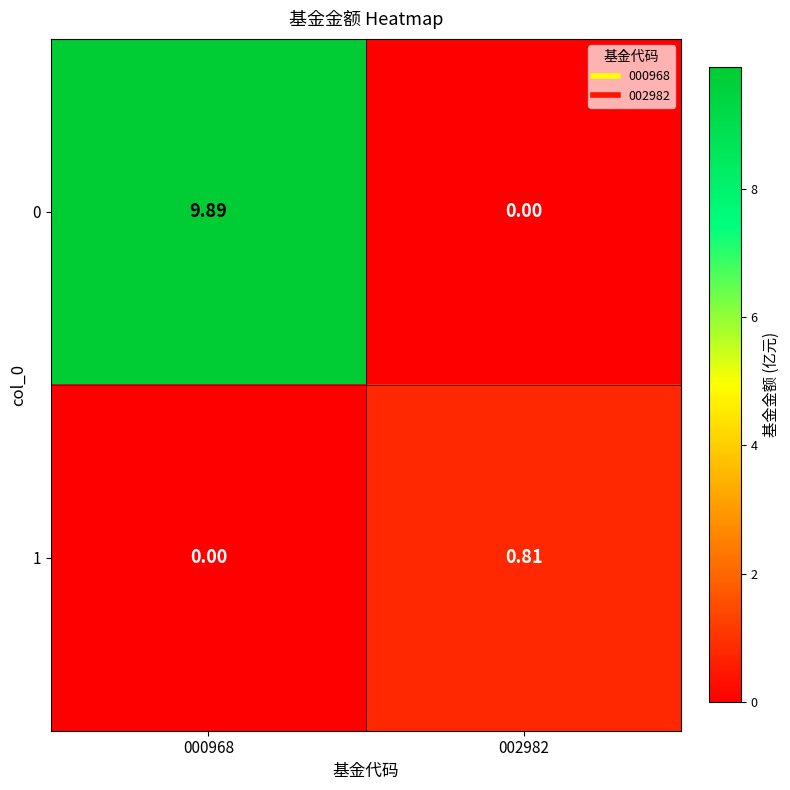

Between 002982 and 000968, which is larger?

000968